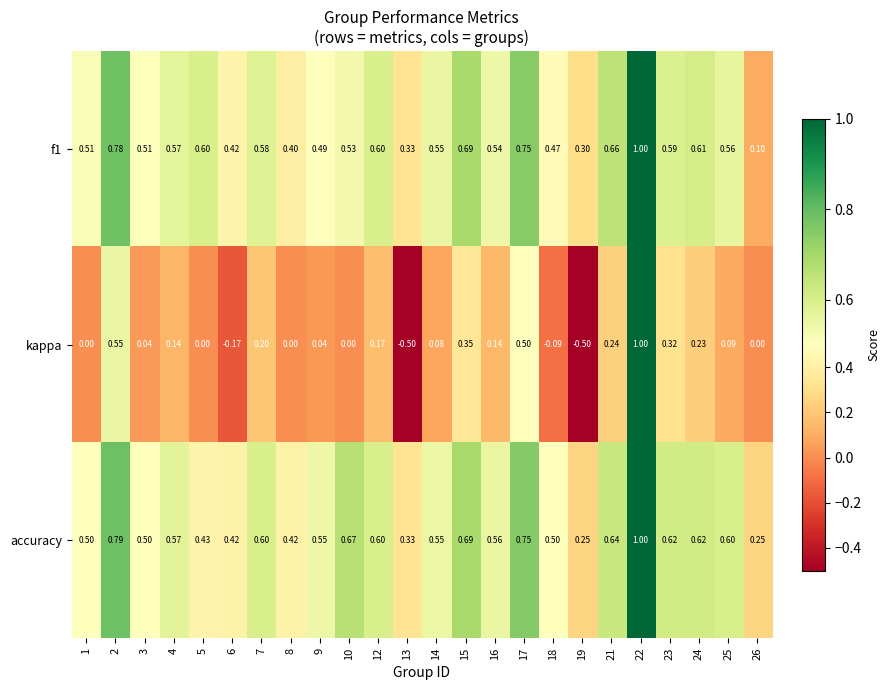

Is the value of accuracy at 7 greater than the value of f1 at 9?

Yes